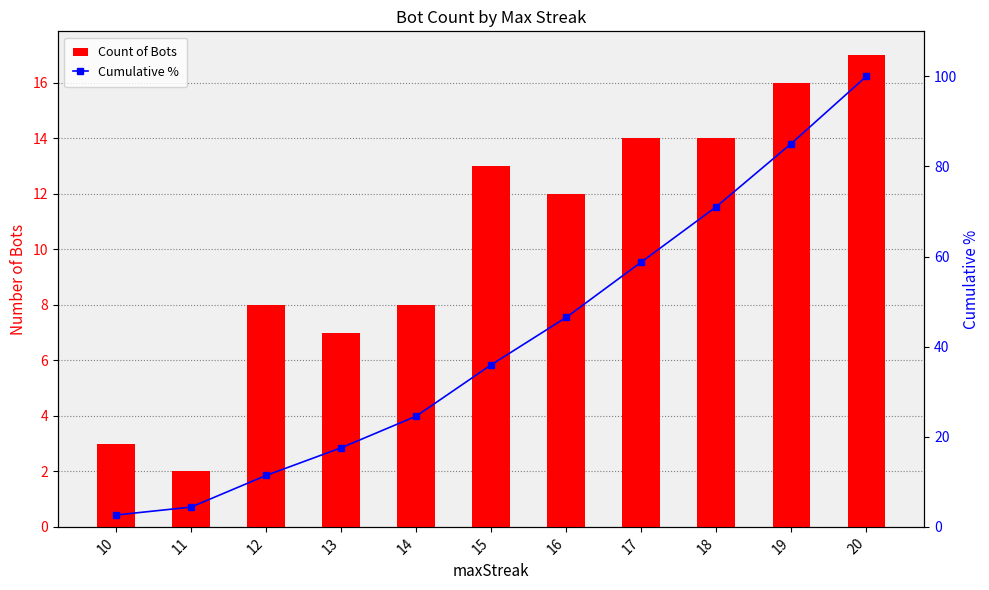

Is it true that Cumulative % equals 58.8 at 17?

True